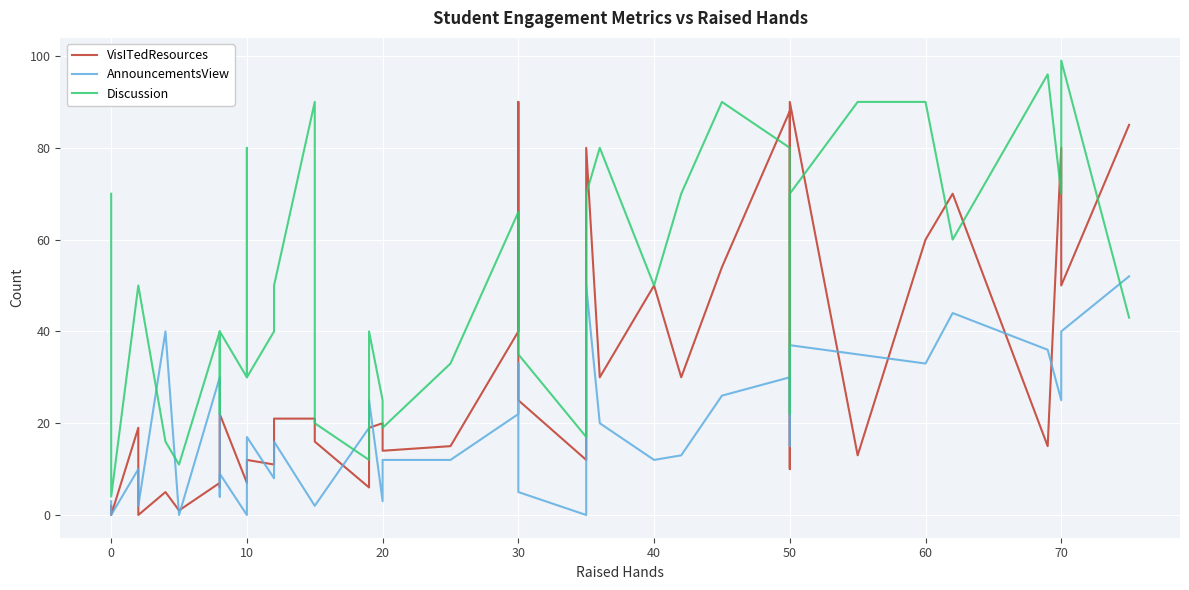

Is the value of Discussion at 60 greater than the value of VisITedResources at 36?

Yes